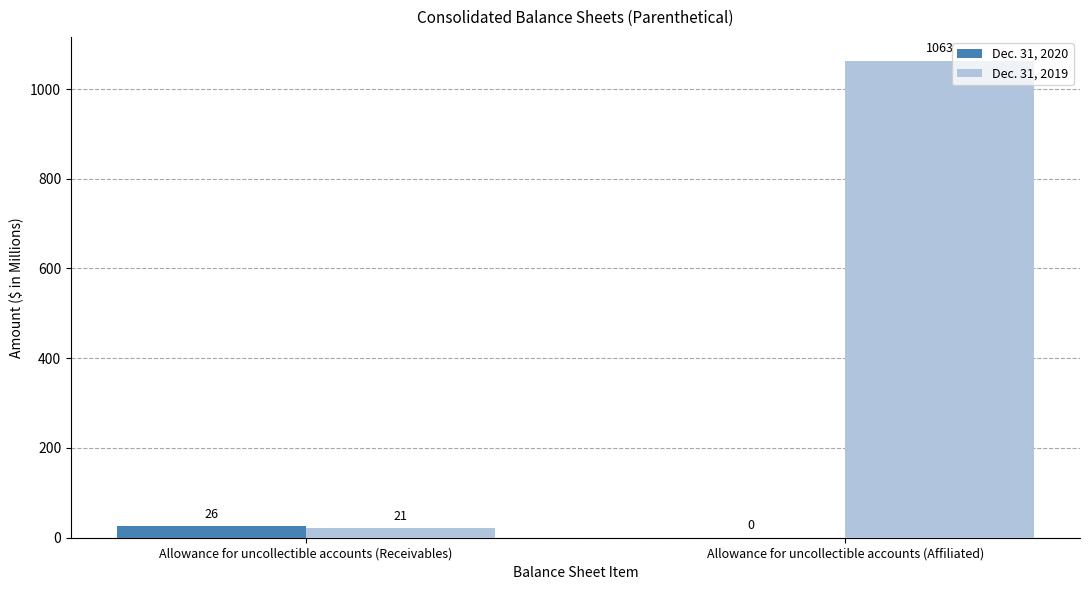

How many categories are shown in the chart?

2